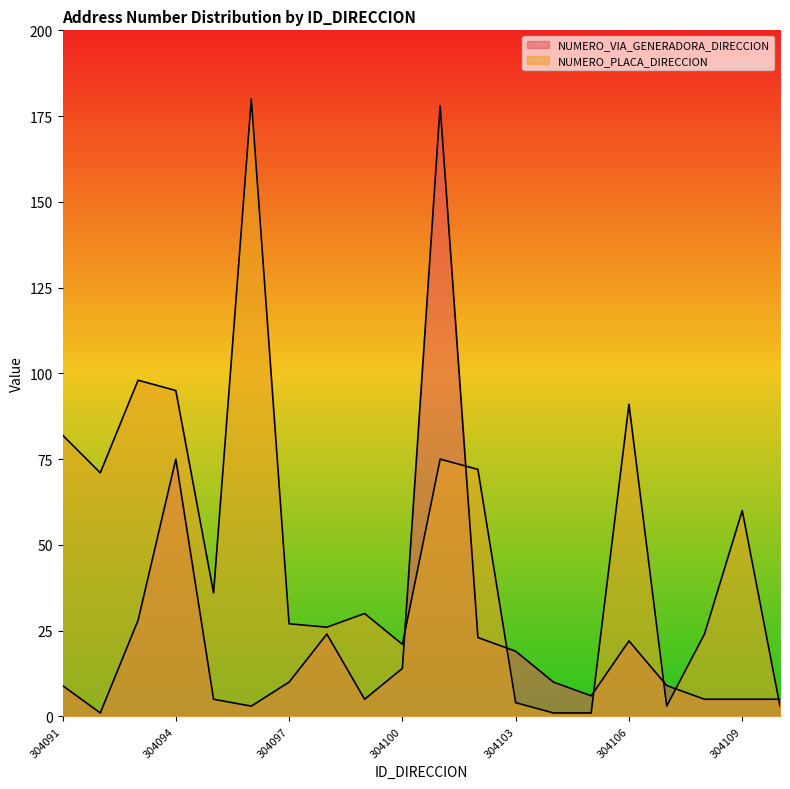

Which has a higher value, 304106 or 304108?

304106